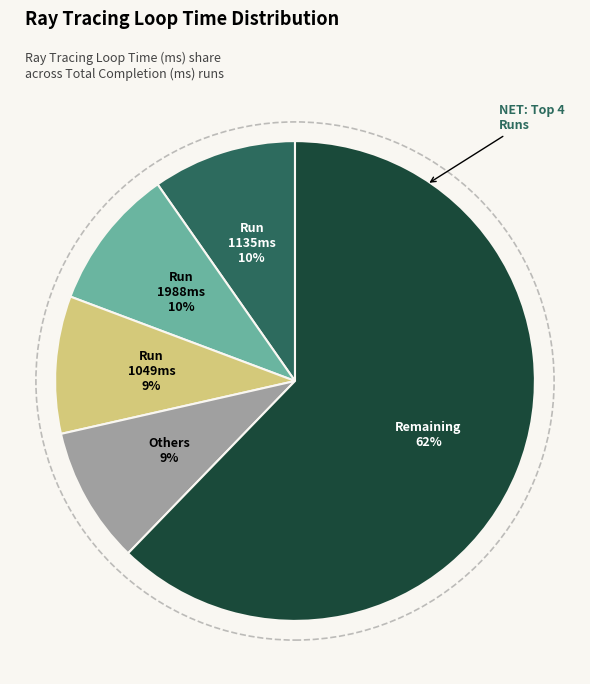

To the nearest percent, what is the difference between the largest and smallest slice percentages?

53%